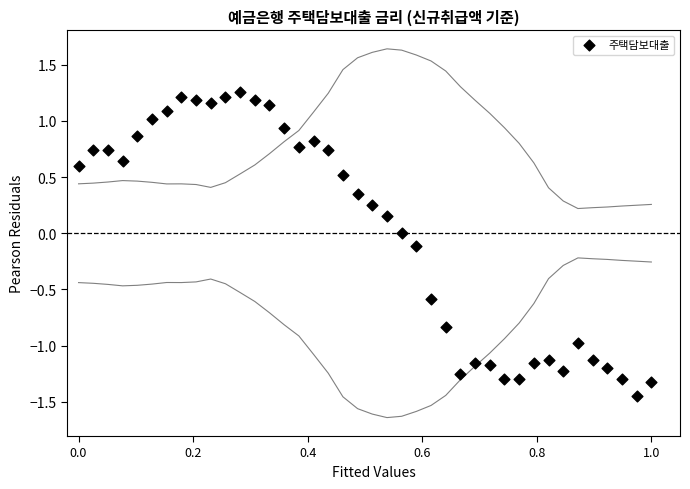

What is the range of X values (max minus min)?

1.0